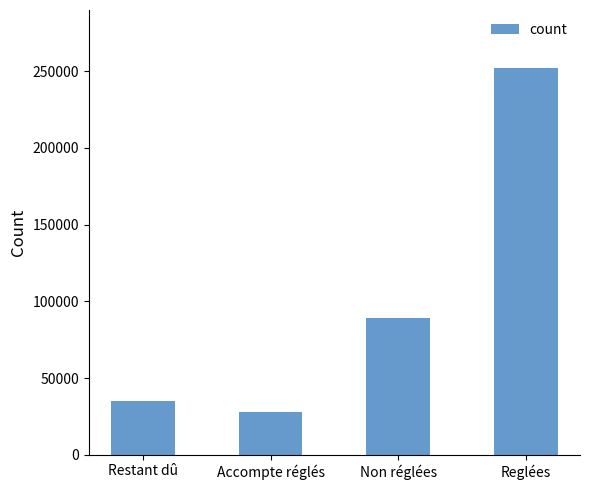

List the labels in order of value, largest first.

Reglées, Non réglées, Restant dû, Accompte réglés